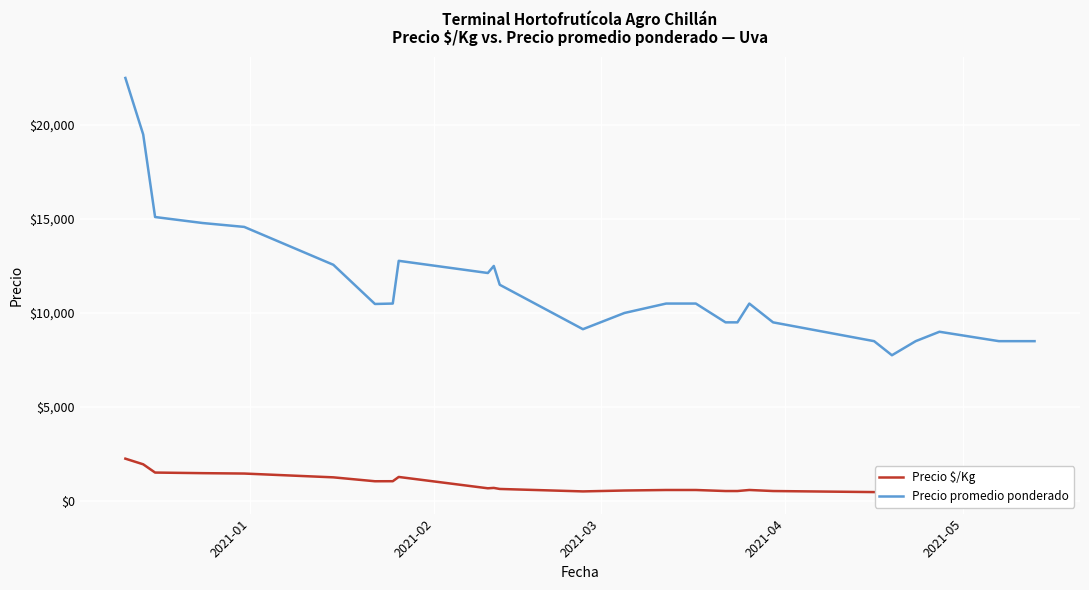

What is the value of the Precio promedio ponderado point at the 11th from the left?

12500.0